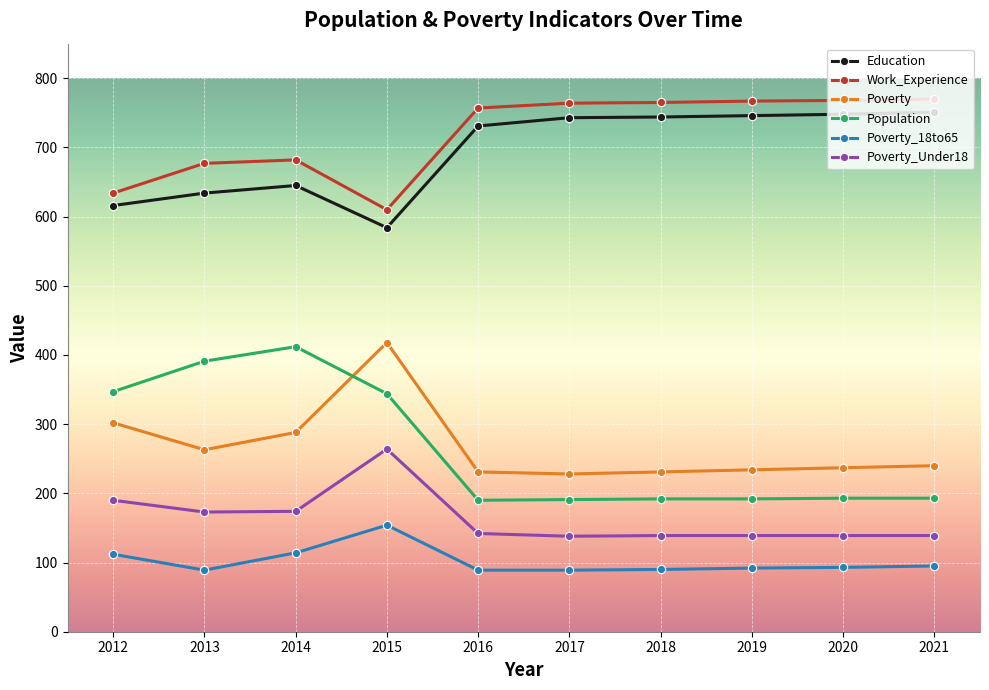

What is the spread (max minus min) of values at 2012?

522